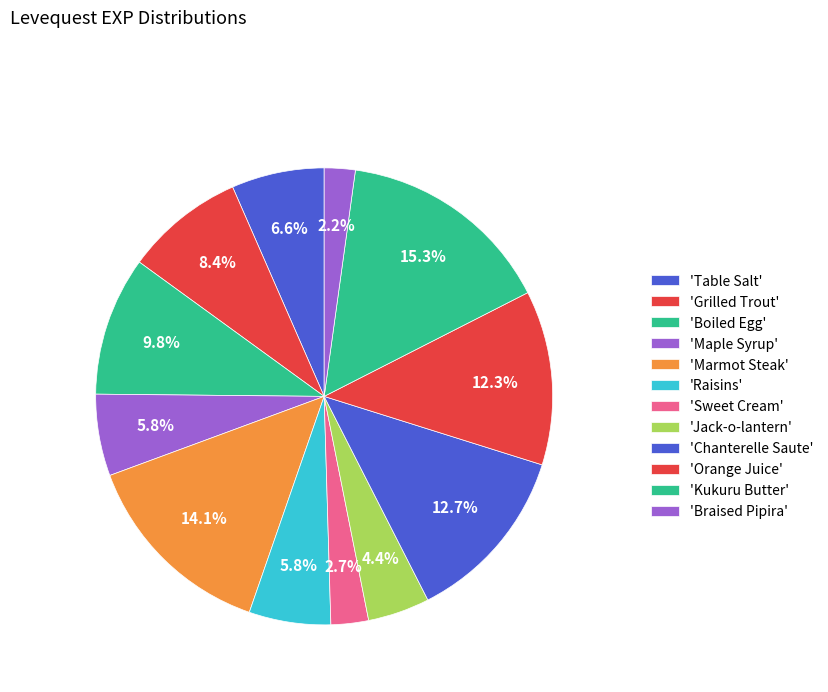

What is the largest slice in the pie chart?

Kukuru Butter